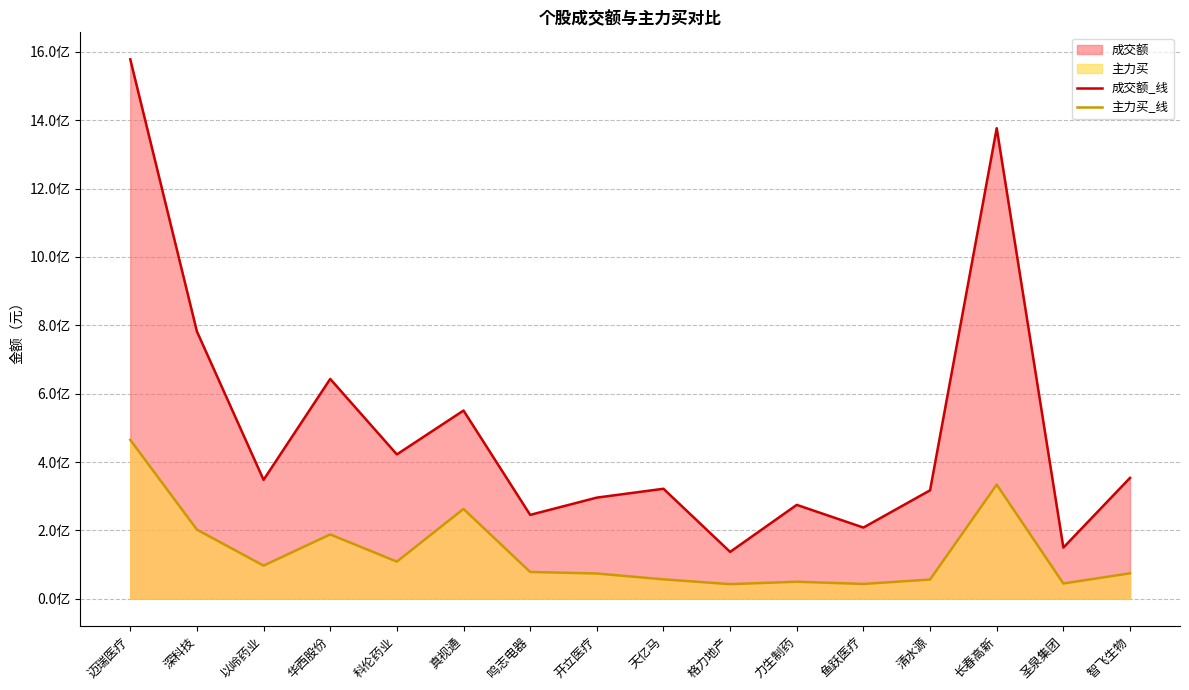

Reading left to right, extract all data points from this chart.

成交额_线: 1578326336	782067284	347920849	643138791	422318184	550730173	245434967	295932282	321851062	137141459	274696400	208318485	317307818	1376744219	149633430	353703078
主力买_线: 464925984	202249049	96912125	188193225	108586503	262762767	78462299	73873235	56819166	42717618	49796050	43321309	56272094	334038252	44604119	74502331